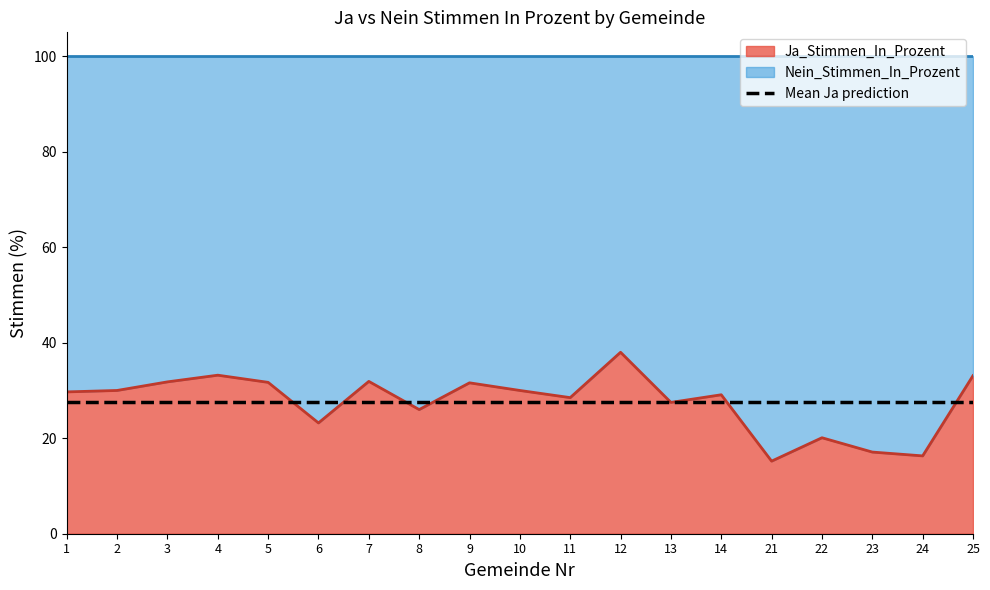

At which label is the value closest to 26?

8